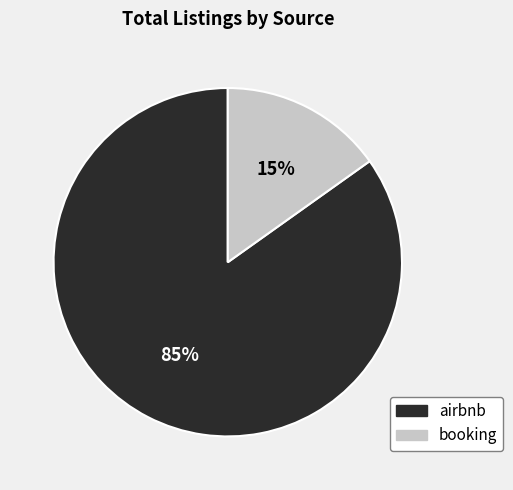

Rank the categories by value from highest to lowest.

airbnb, booking